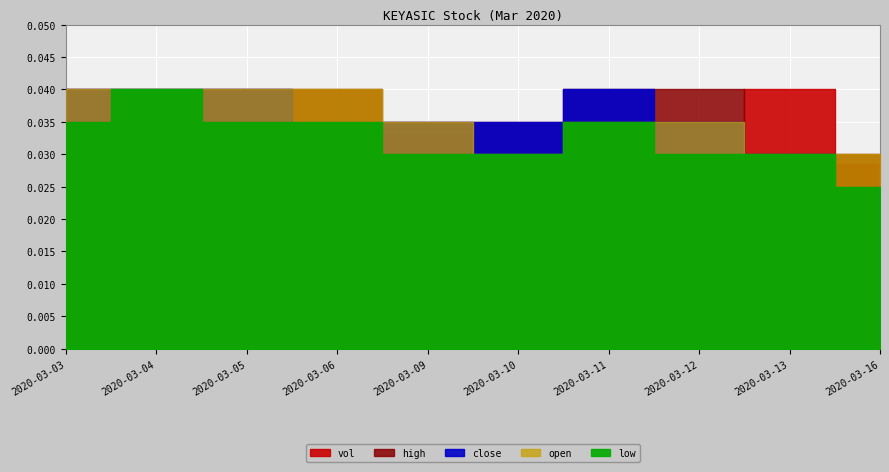

What is the spread (max minus min) of values at 2020-03-12?

1222000.0